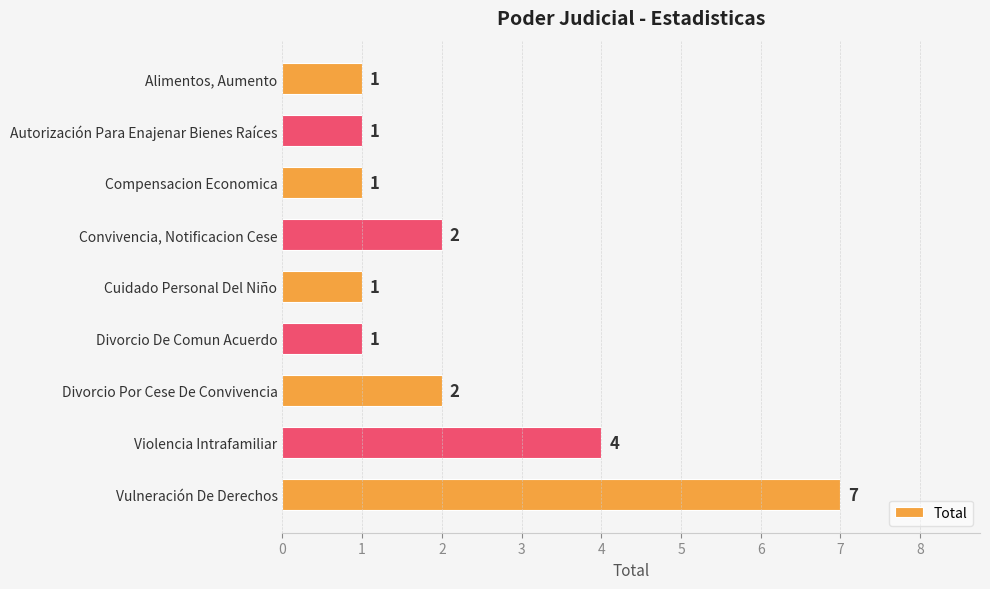

What is the difference between the second highest and minimum values?

3